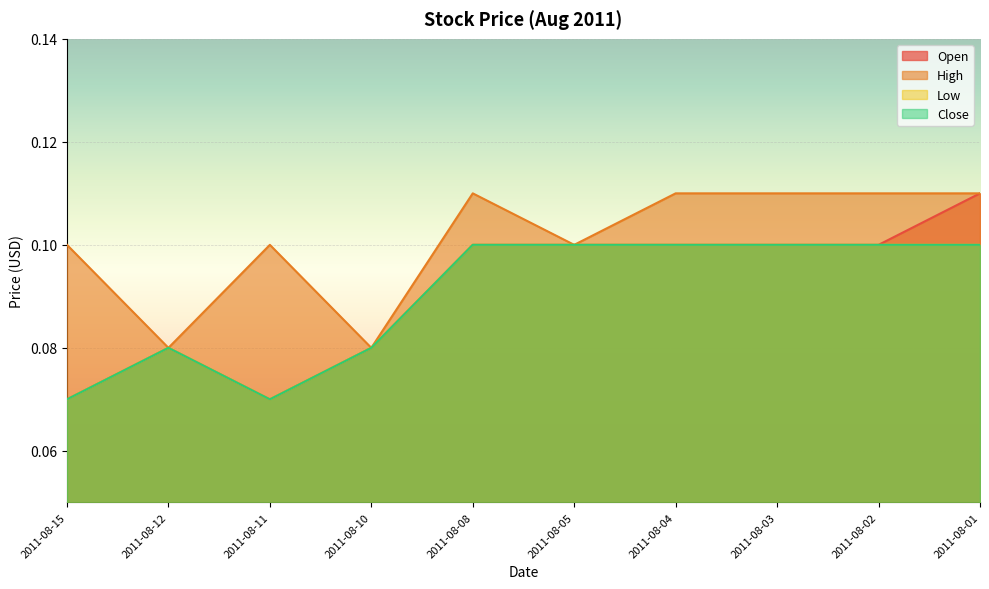

Reading right to left, list all the values displayed in this chart.

Open: 2011-08-01=0.1	2011-08-02=0.1	2011-08-03=0.1	2011-08-04=0.1	2011-08-05=0.1	2011-08-08=0.1	2011-08-10=0.1	2011-08-11=0.1	2011-08-12=0.1	2011-08-15=0.1
High: 2011-08-01=0.1	2011-08-02=0.1	2011-08-03=0.1	2011-08-04=0.1	2011-08-05=0.1	2011-08-08=0.1	2011-08-10=0.1	2011-08-11=0.1	2011-08-12=0.1	2011-08-15=0.1
Low: 2011-08-01=0.1	2011-08-02=0.1	2011-08-03=0.1	2011-08-04=0.1	2011-08-05=0.1	2011-08-08=0.1	2011-08-10=0.1	2011-08-11=0.1	2011-08-12=0.1	2011-08-15=0.1
Close: 2011-08-01=0.1	2011-08-02=0.1	2011-08-03=0.1	2011-08-04=0.1	2011-08-05=0.1	2011-08-08=0.1	2011-08-10=0.1	2011-08-11=0.1	2011-08-12=0.1	2011-08-15=0.1